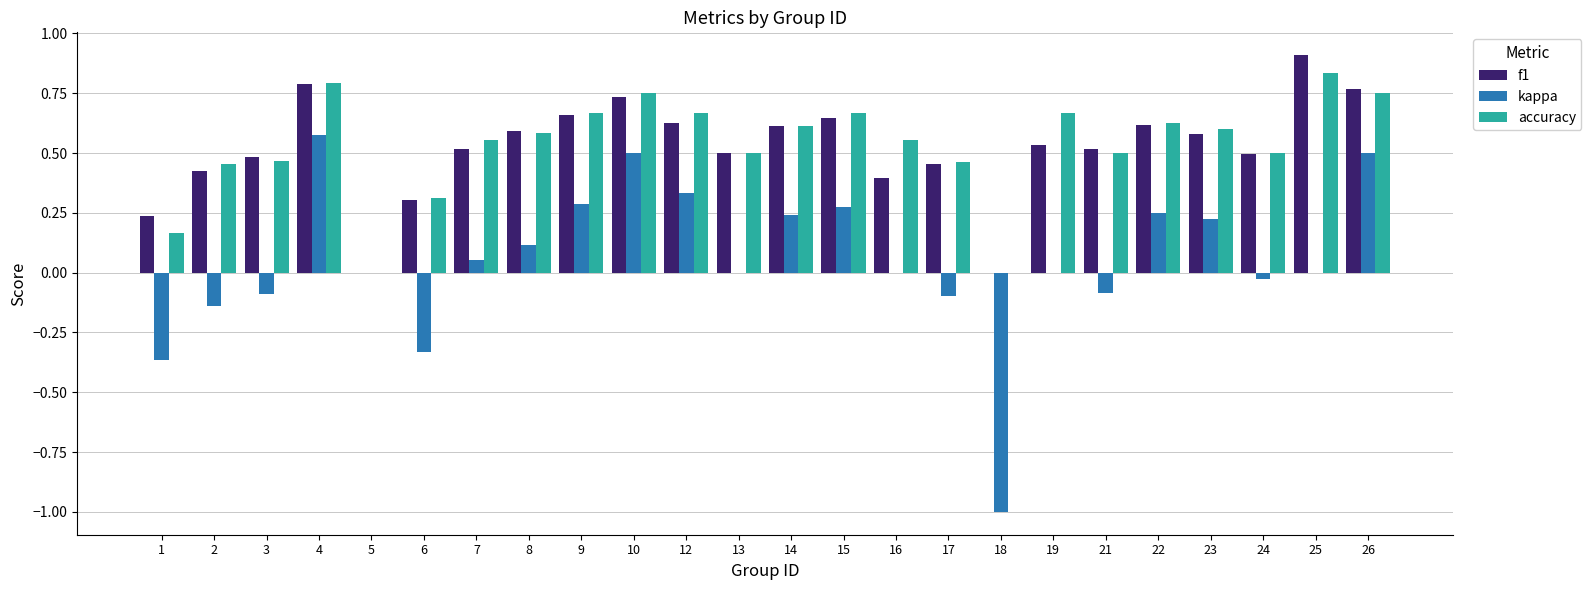

Is it true that kappa equals 0.5 at 10?

True